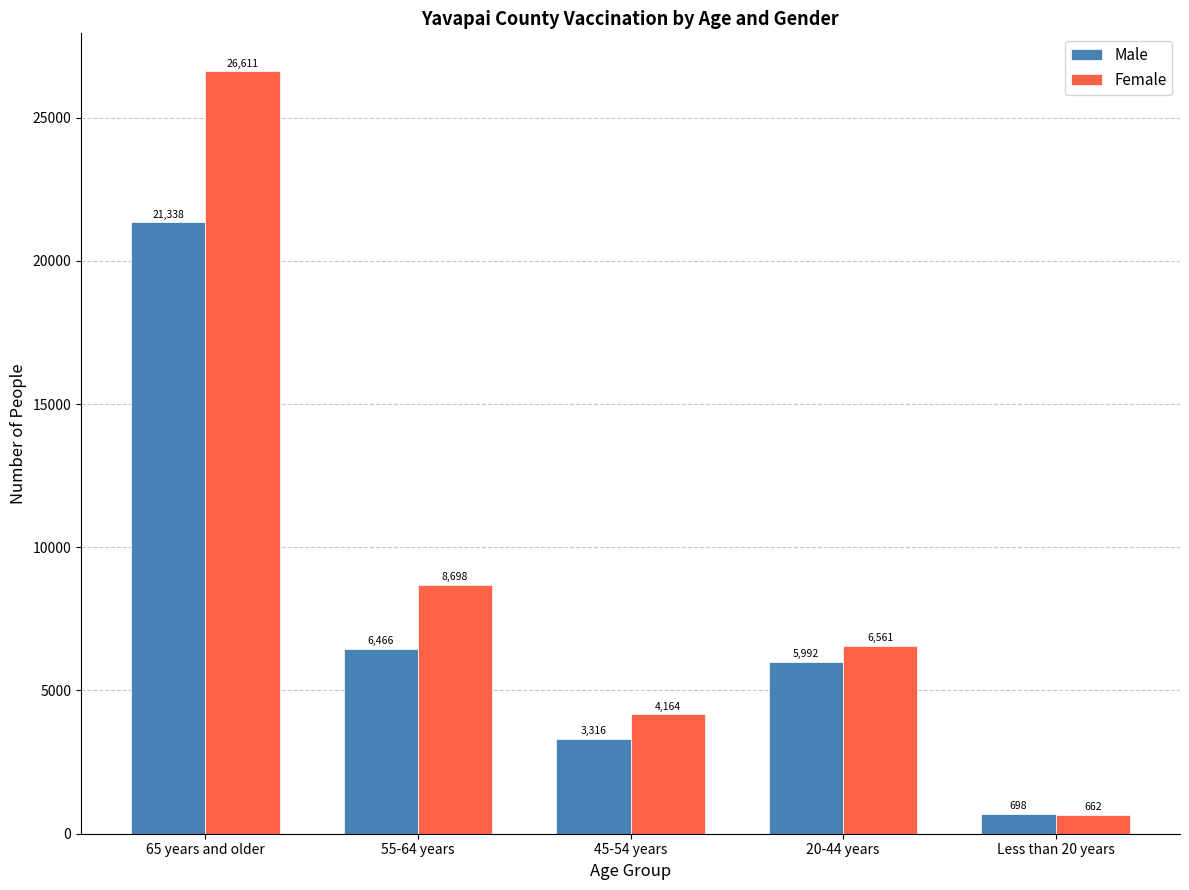

What are all the series names shown in the legend?

Male, Female